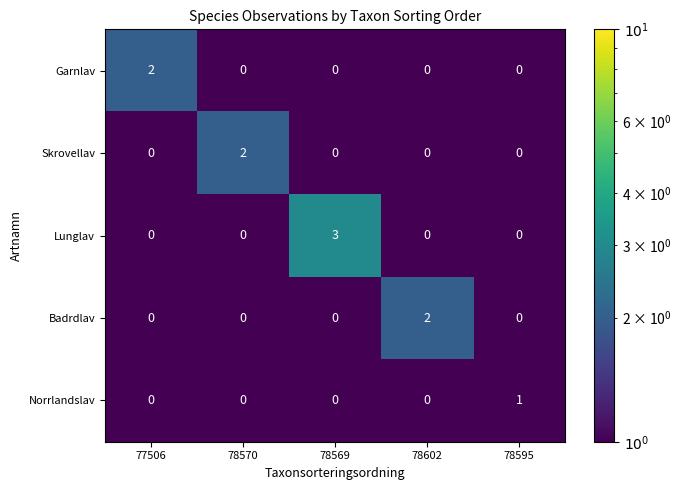

At which label does Badrdlav reach its peak?

78602